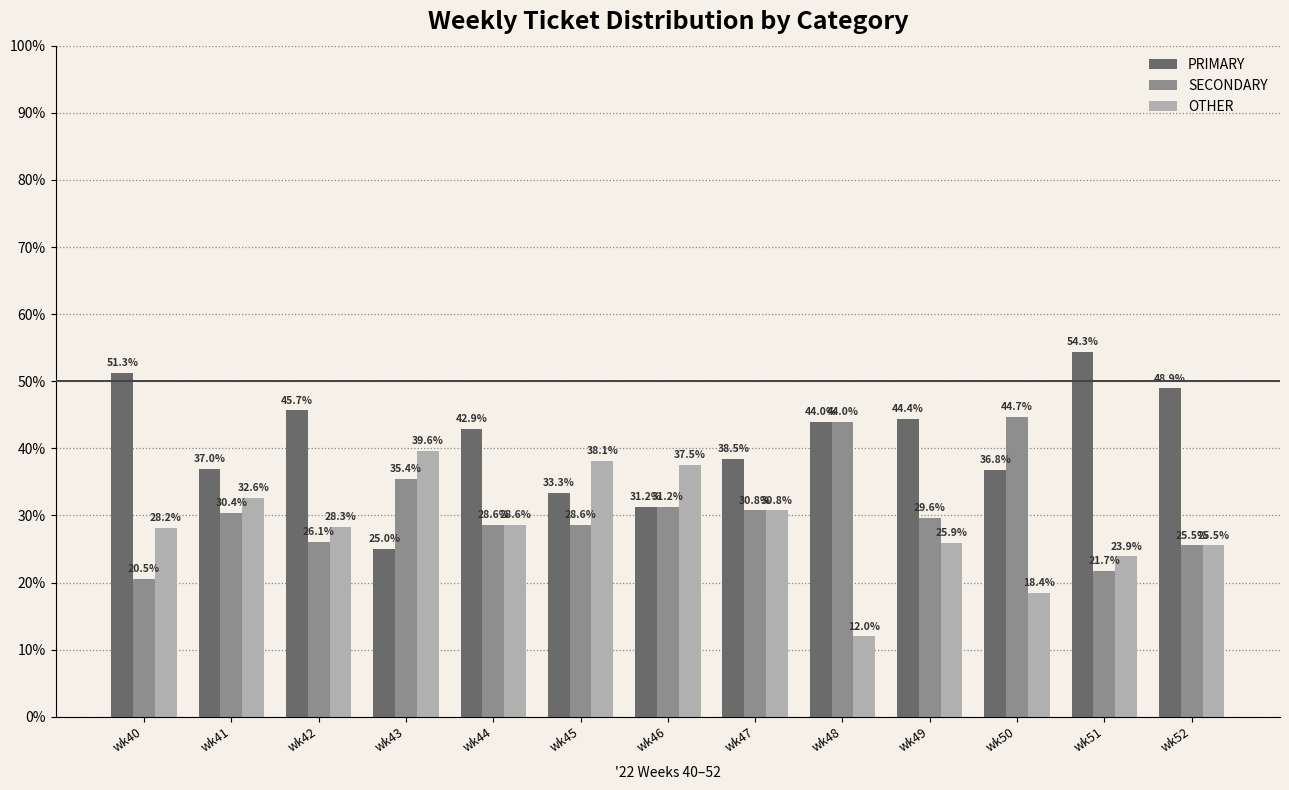

What is the spread (max minus min) of values at wk42?

19.6